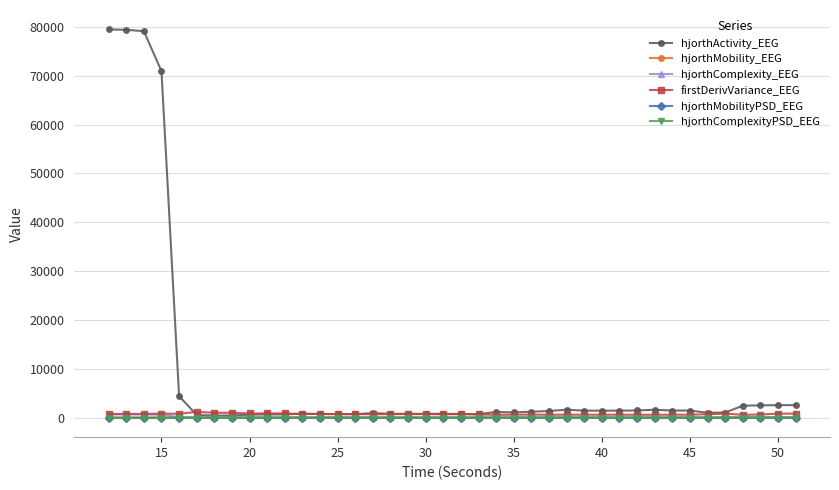

What is the average value of the hjorthMobilityPSD_EEG series?

1.6